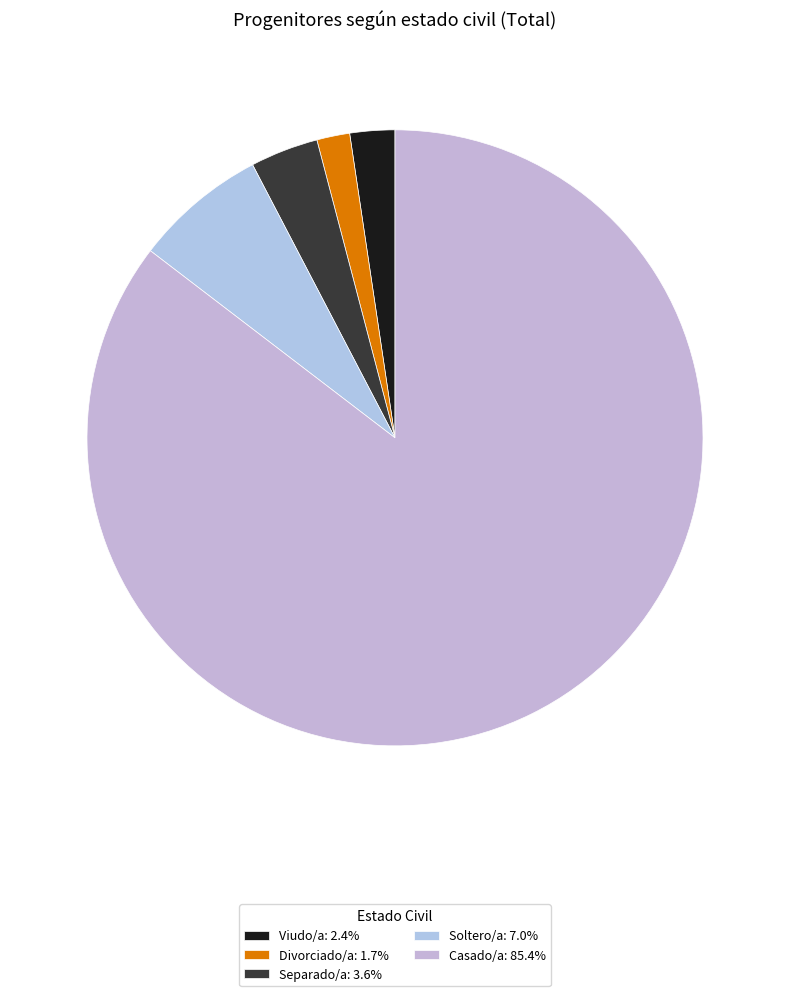

What portion of the pie excludes Divorciado/a?

98.3%